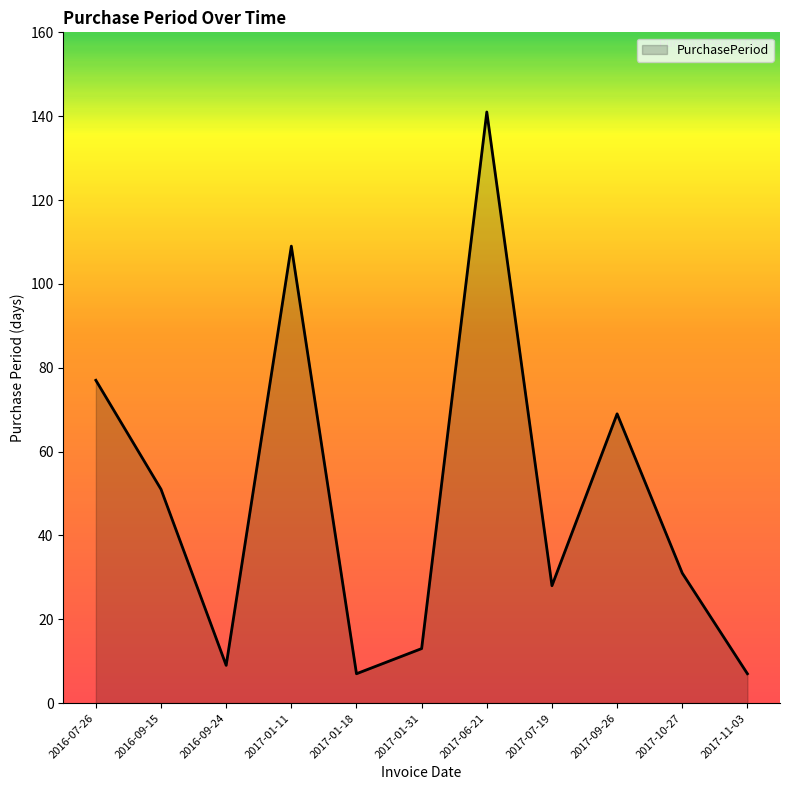

Between 2016-07-26 and 2017-06-21, which is larger?

2017-06-21